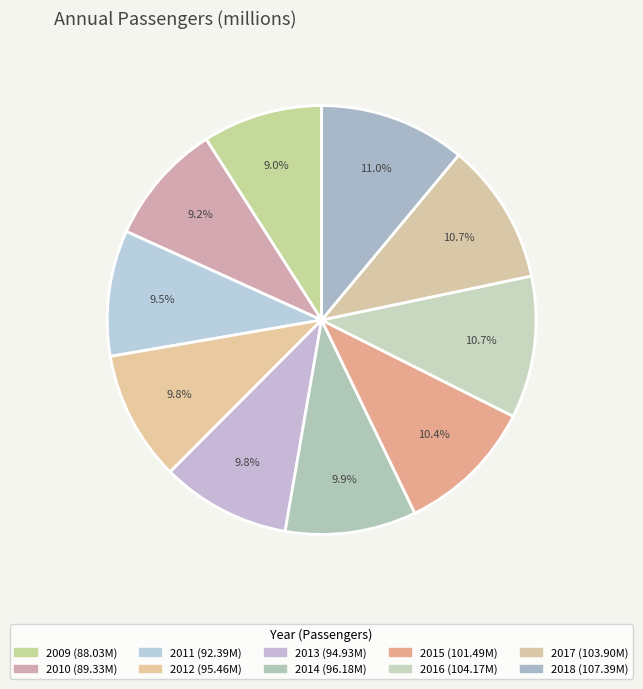

To the nearest percent, what is the difference between the largest and smallest slice percentages?

2%